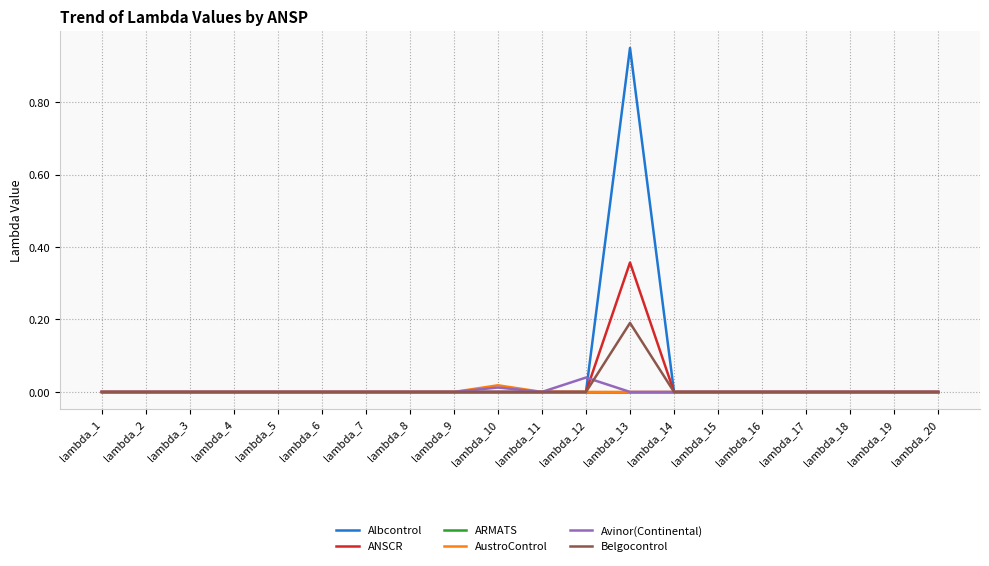

The ANSCR series shows 0.2 at lambda_4. True or false?

False